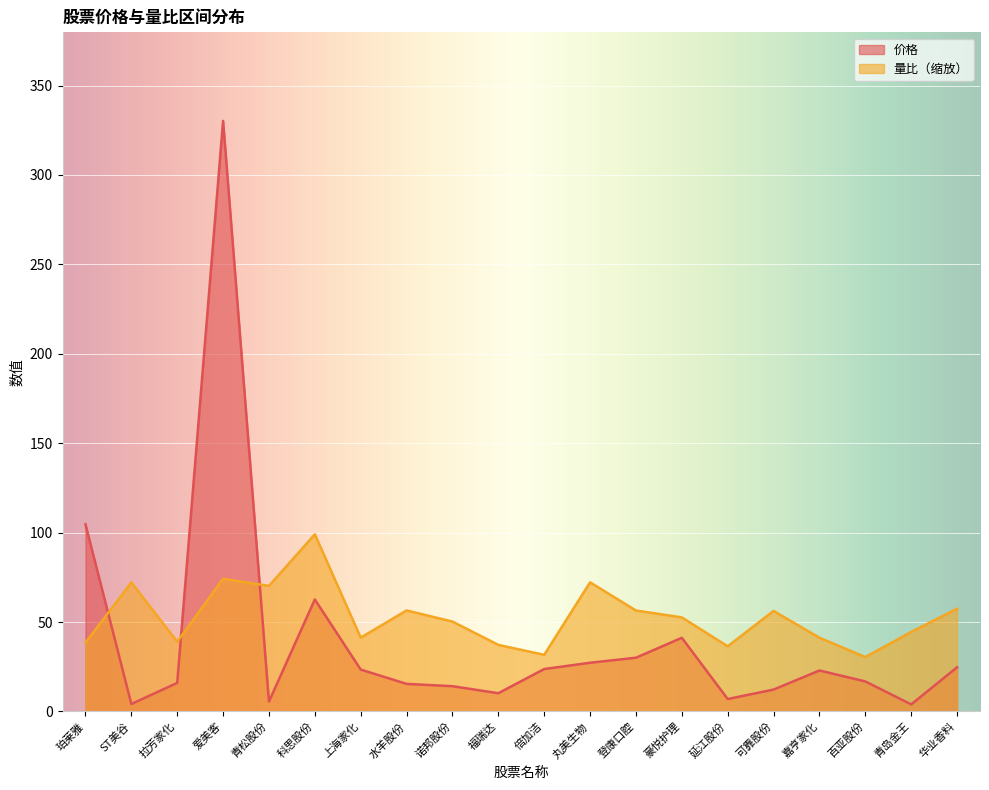

What position from the left is 华业香料?

20